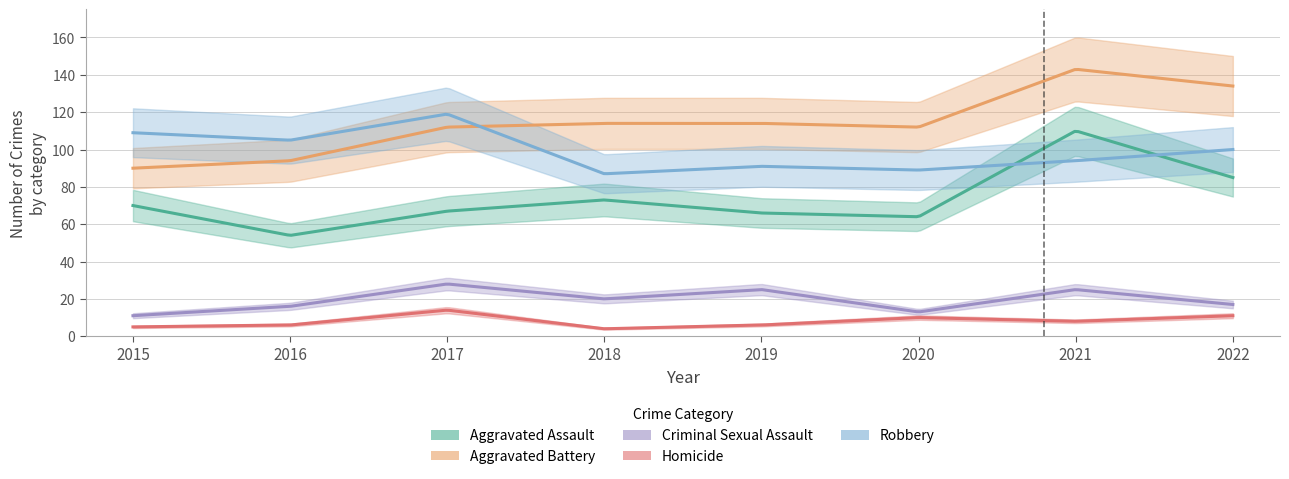

How many data points in Homicide are above 8?

3